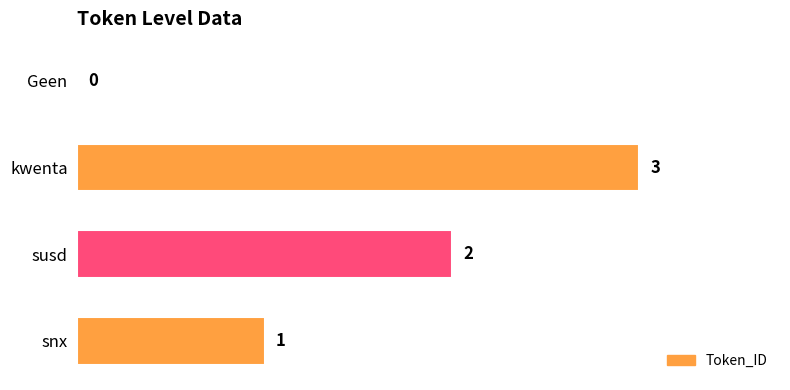

What is the maximum value shown in the chart?

3